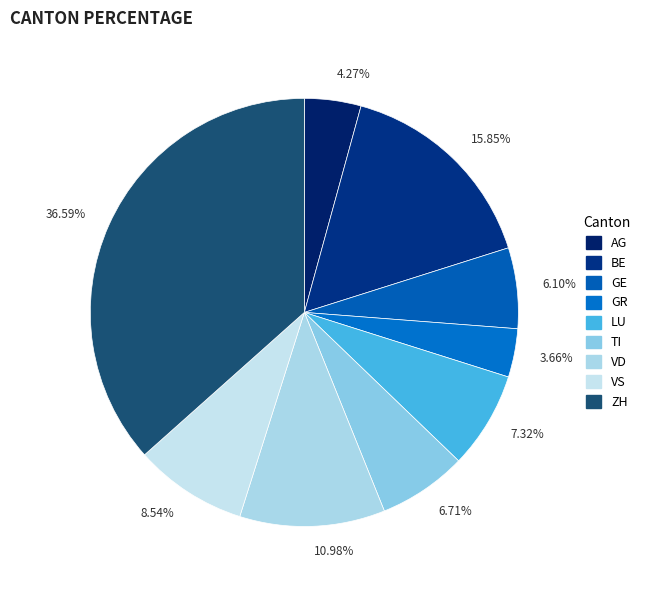

Is the sum of 36.59% and 15.85% greater than half?

Yes